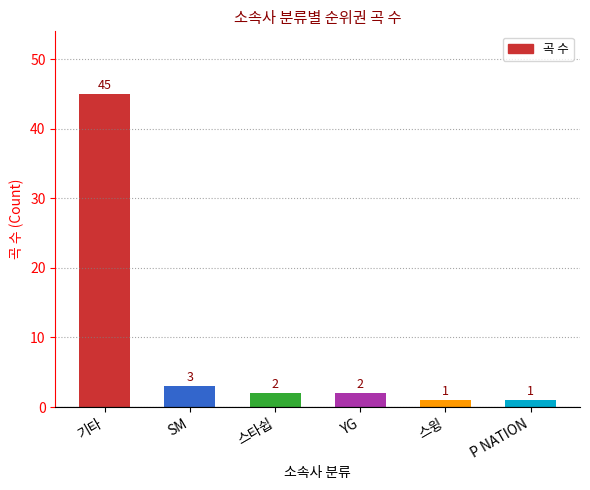

How many series are shown in this chart?

1